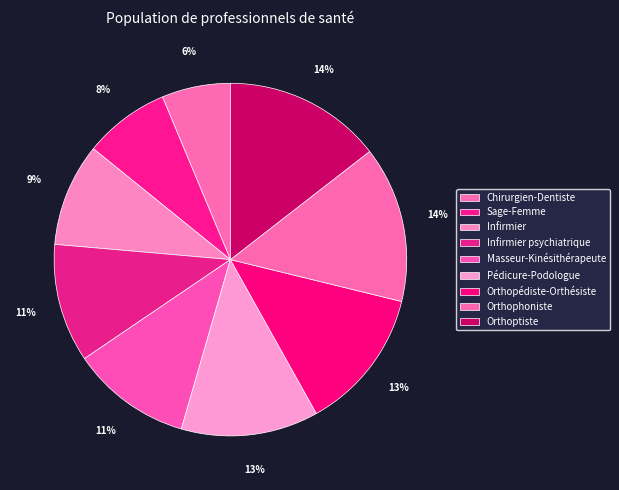

To the nearest percent, what is the combined percentage of Orthopédiste-Orthésiste and Pédicure-Podologue?

26%